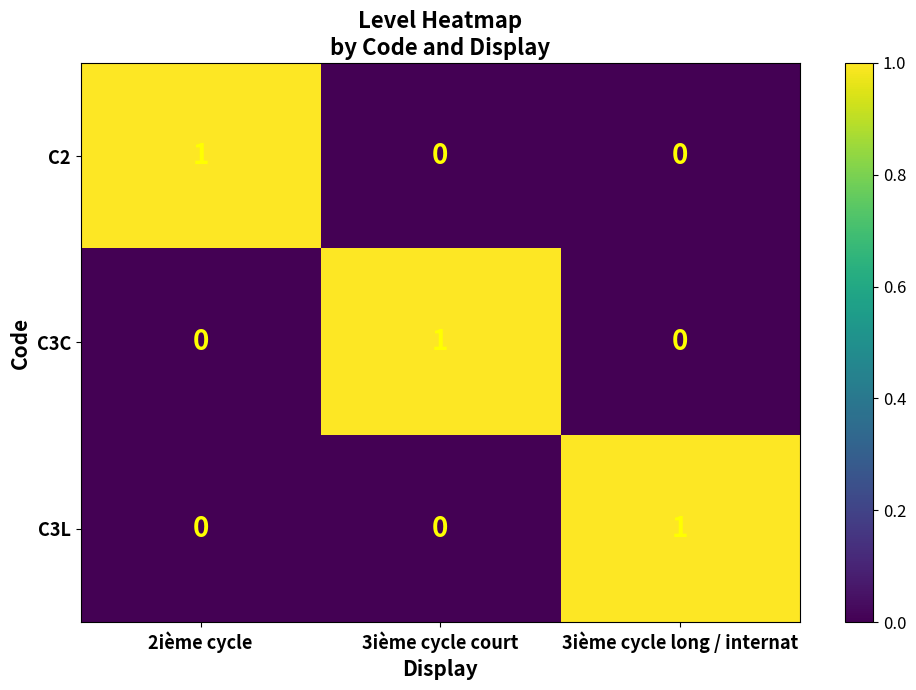

How many values in the C2 series exceed 0?

1